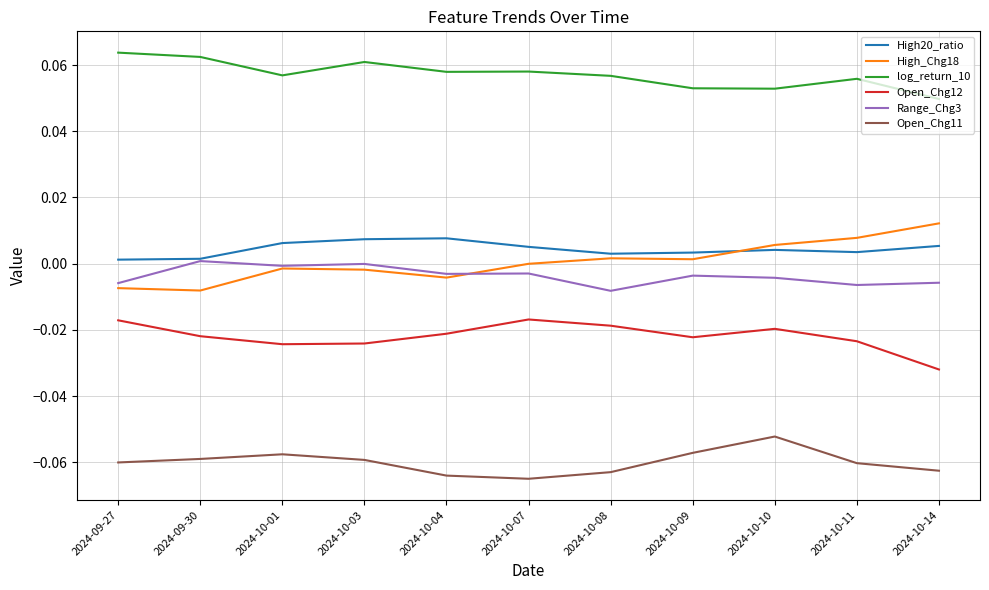

Does the chart have visible grid lines?

Yes